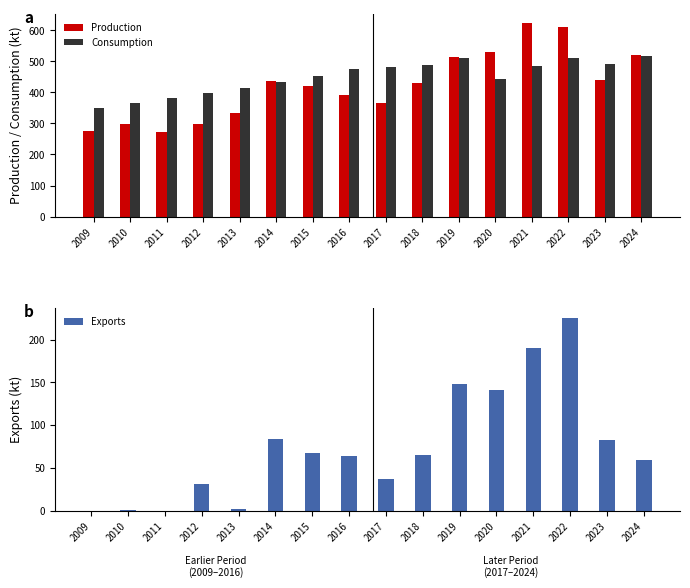

What is the minimum value for Consumption?

350.7